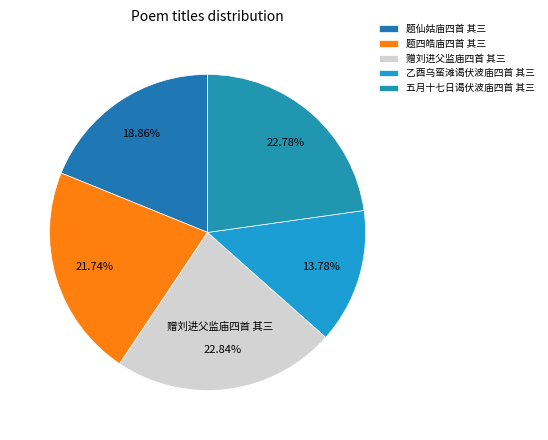

How many segments does this pie chart have?

5